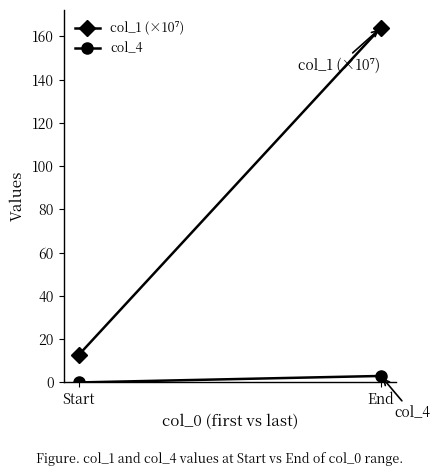

Which category has the lowest value across all series?

Start